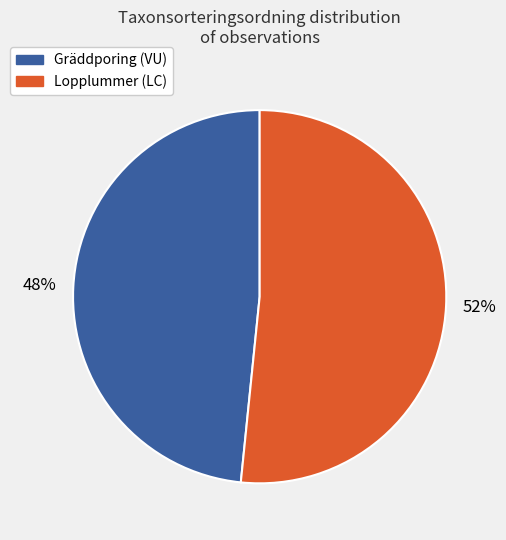

To the nearest percent, what is the average slice percentage?

50%